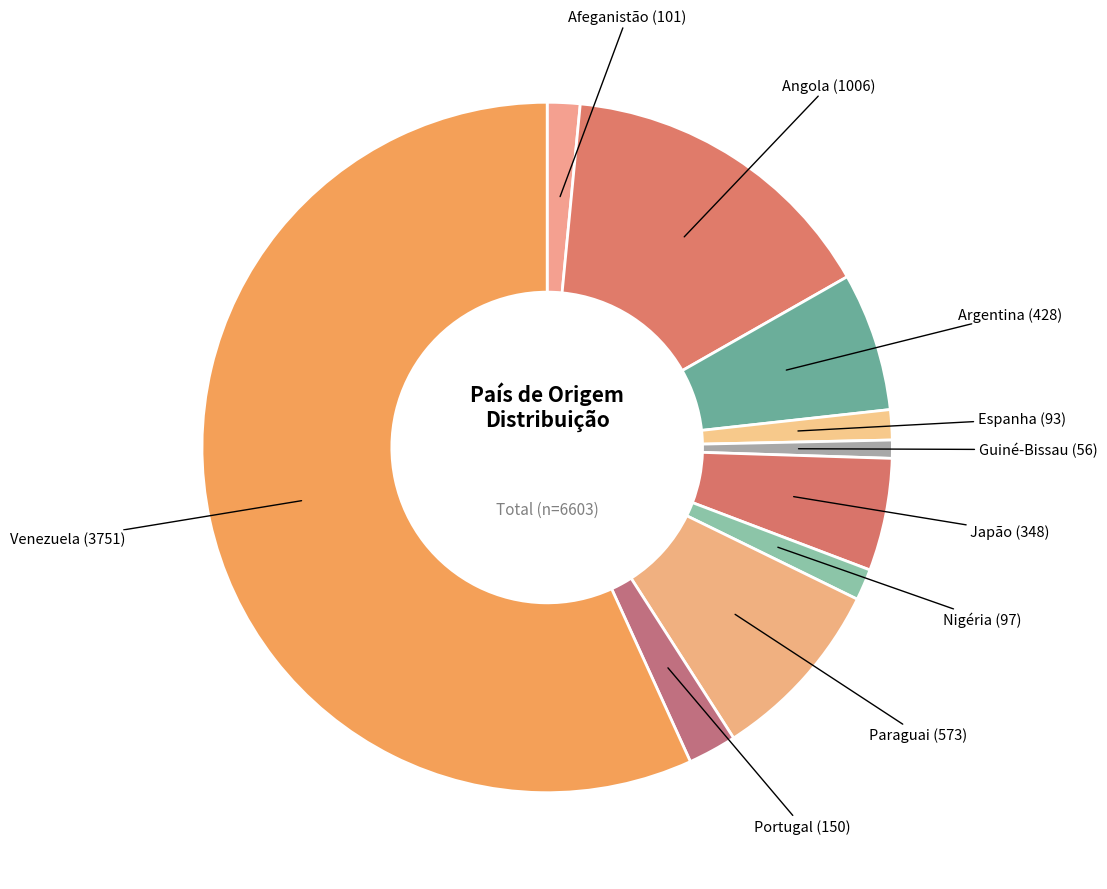

Which category has the biggest portion of the pie?

Venezuela